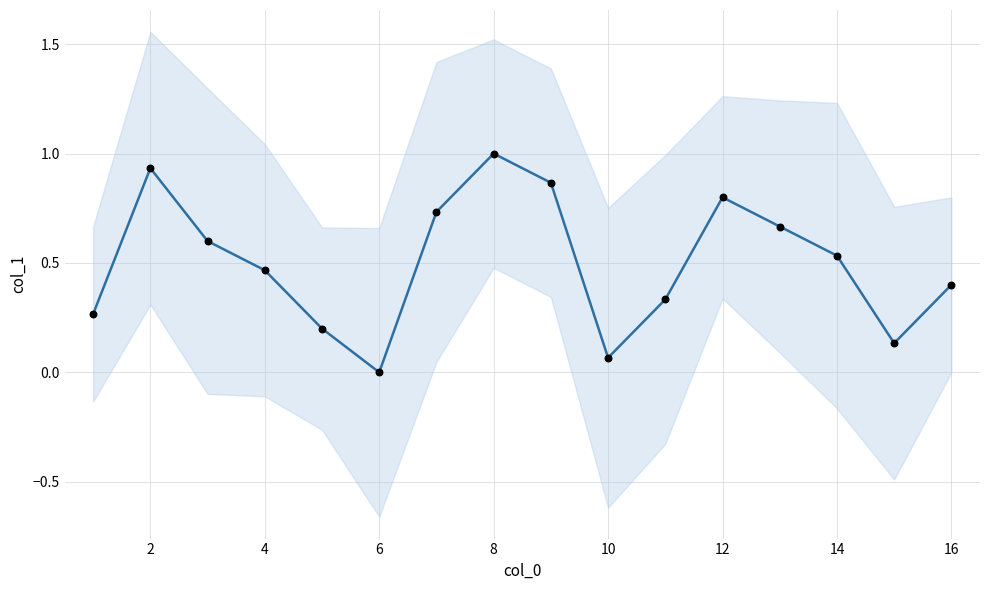

At how many categories does at least one series exceed 0?

15